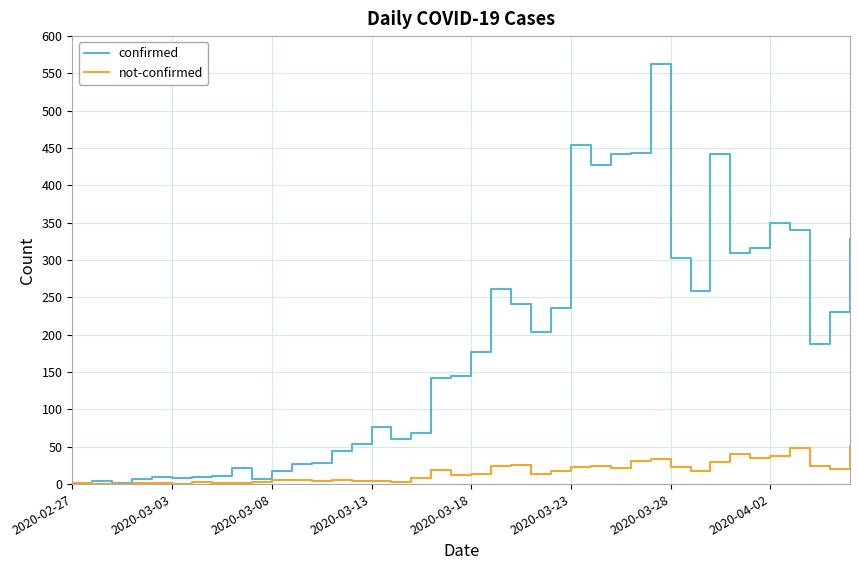

What is the greatest value displayed?

562